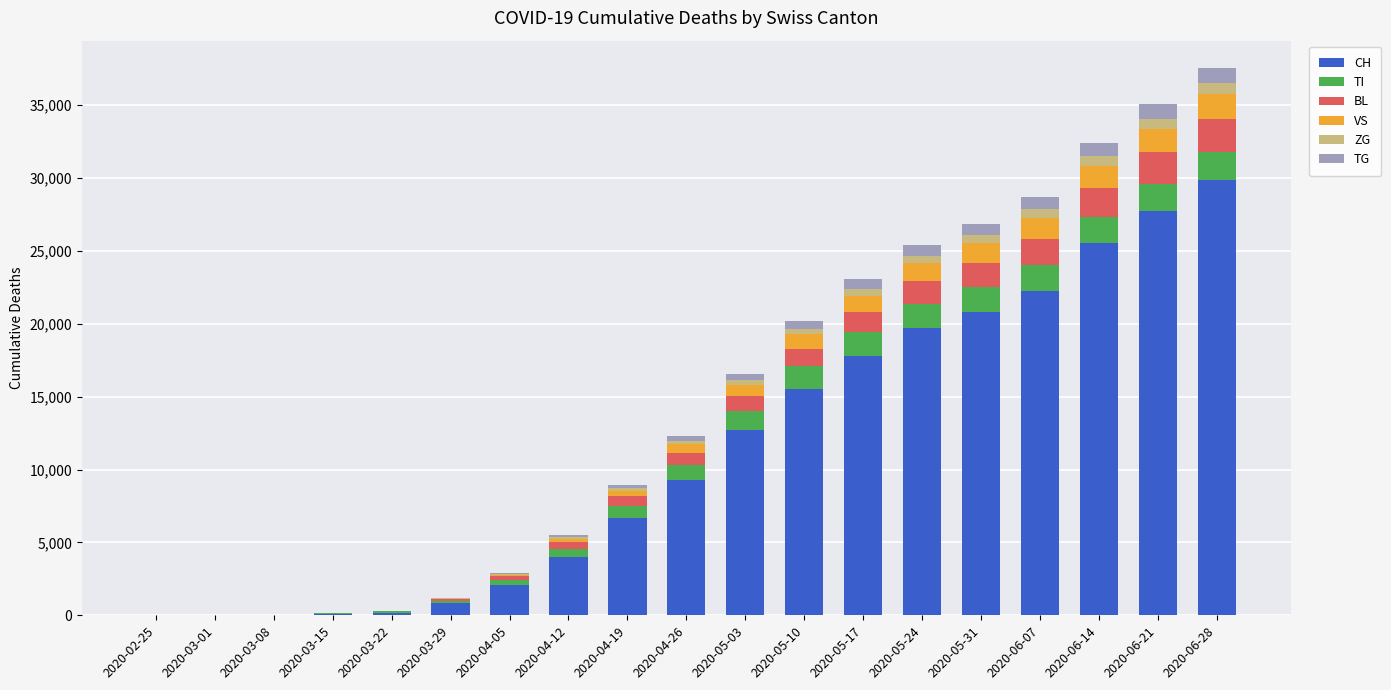

At which category is the sum across all series the highest?

2020-06-28